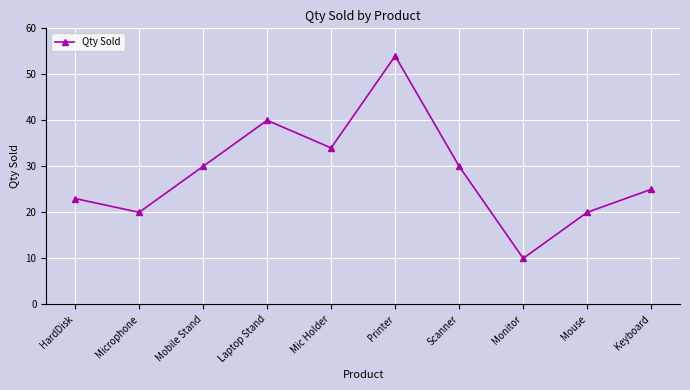

Reading left to right, extract all data points from this chart.

23	20	30	40	34	54	30	10	20	25